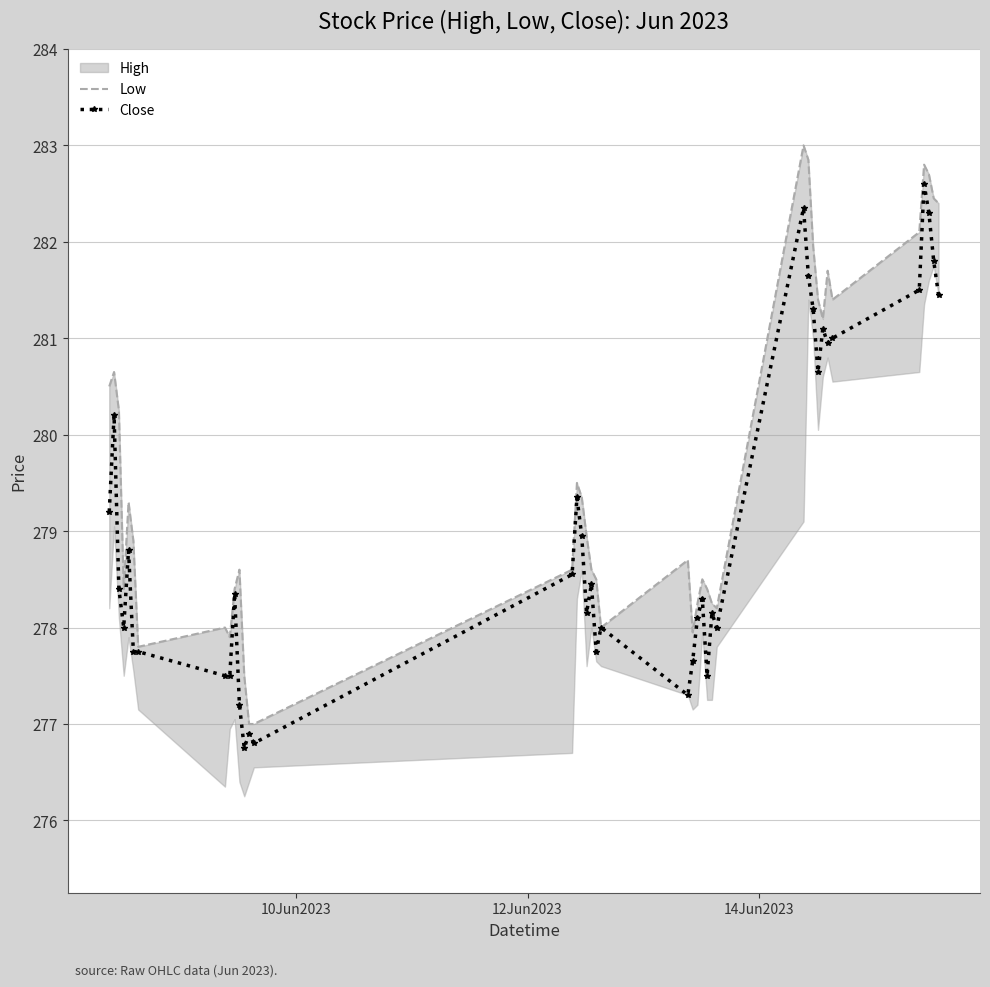

What is the value of the Close point at the 24th from the left?

278.1